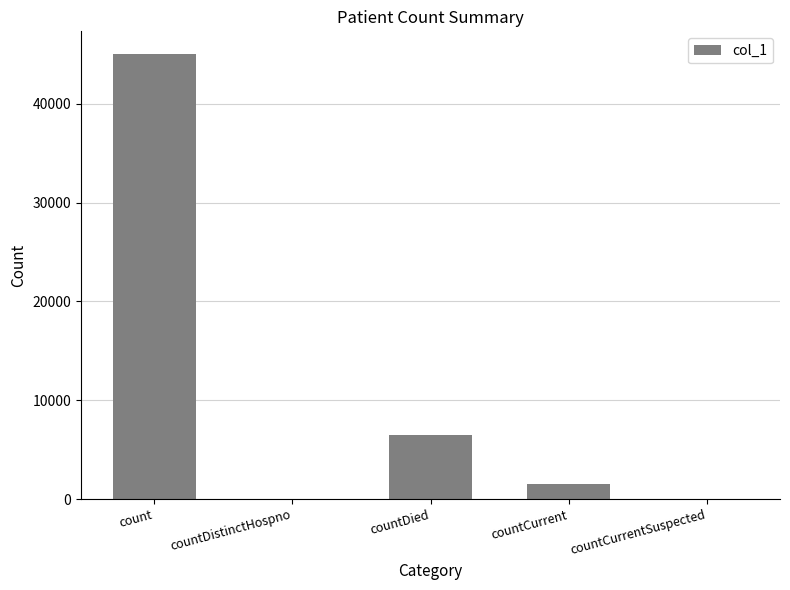

What is the sum of the values at countDied and count?

51589